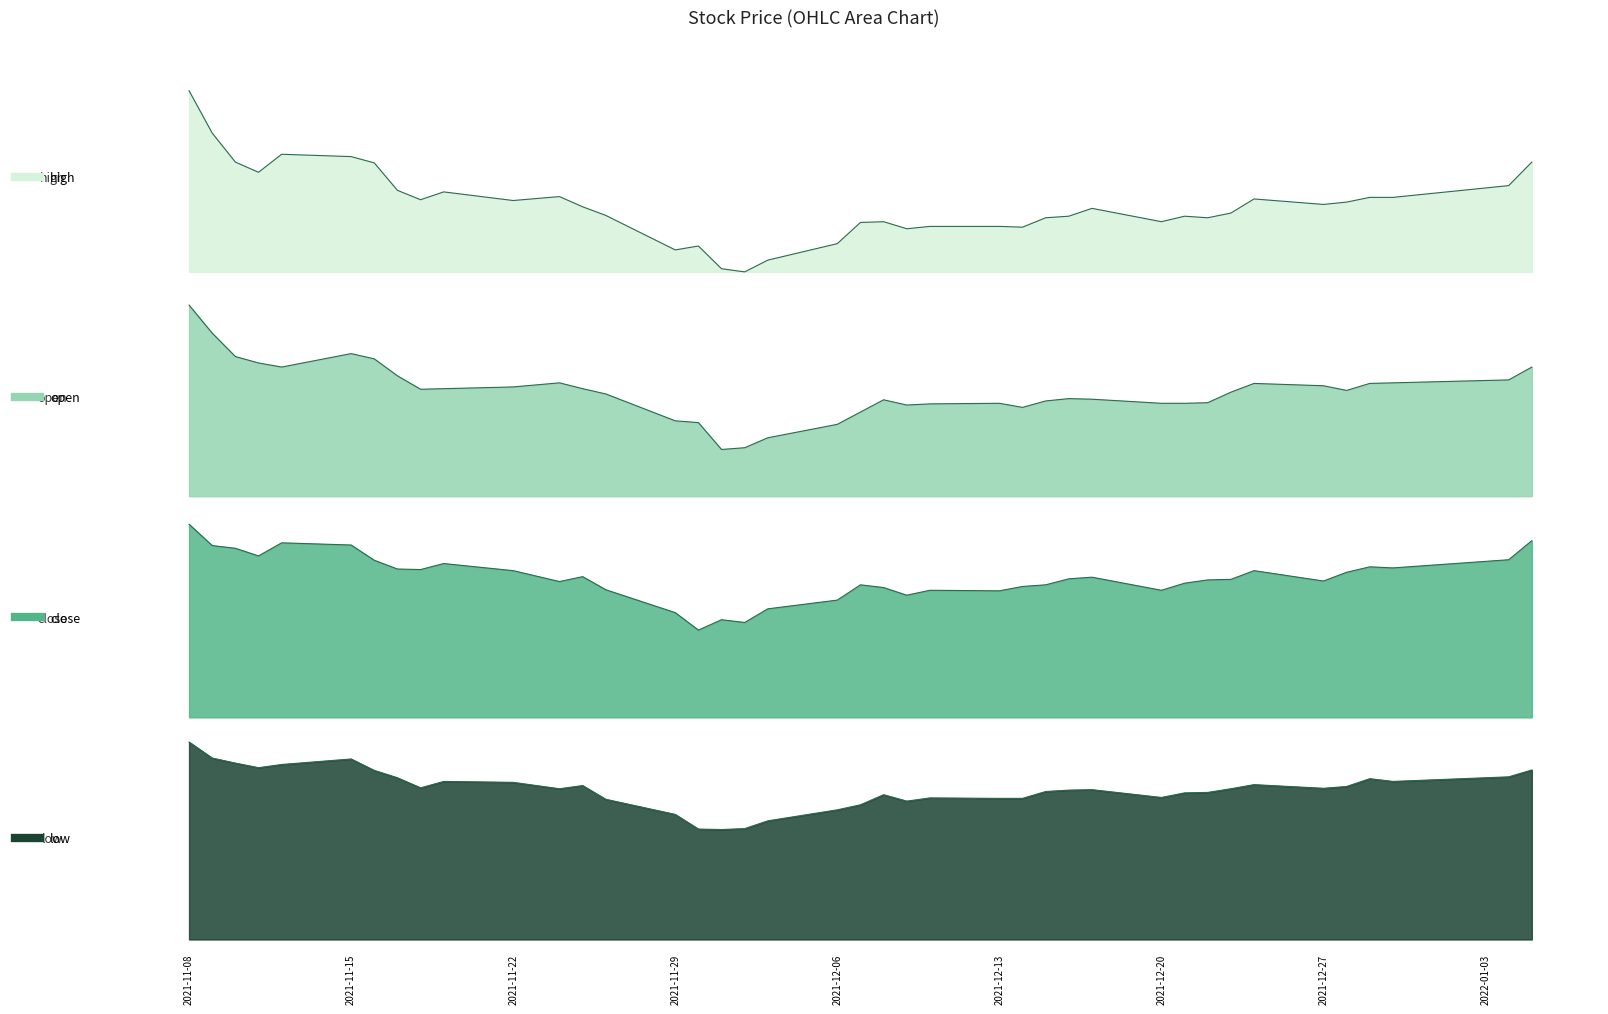

At how many categories does at least one series exceed 1363?

34